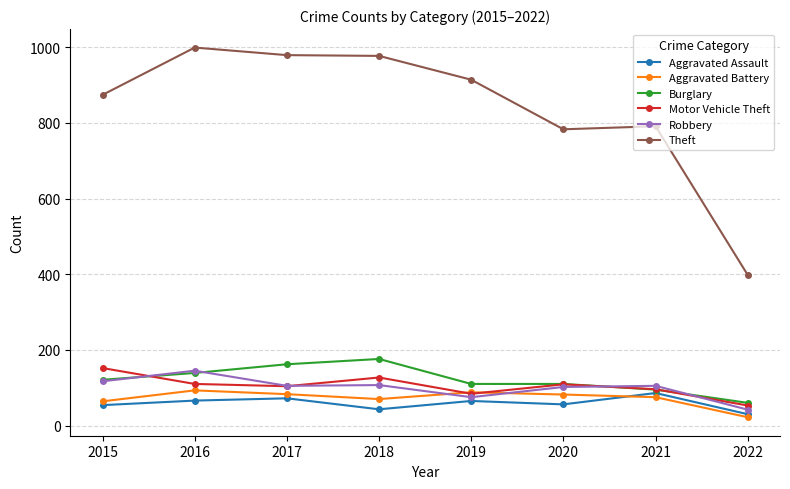

What is the total value across all series at 2021?

1248